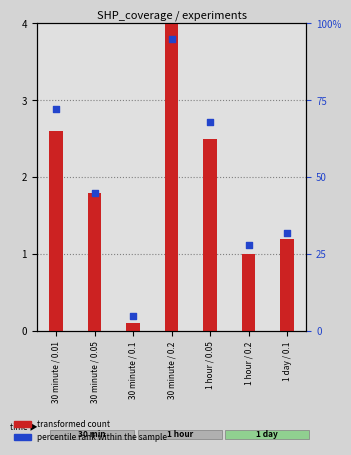

Which series contains the lowest Y value?

percentile rank within the sample